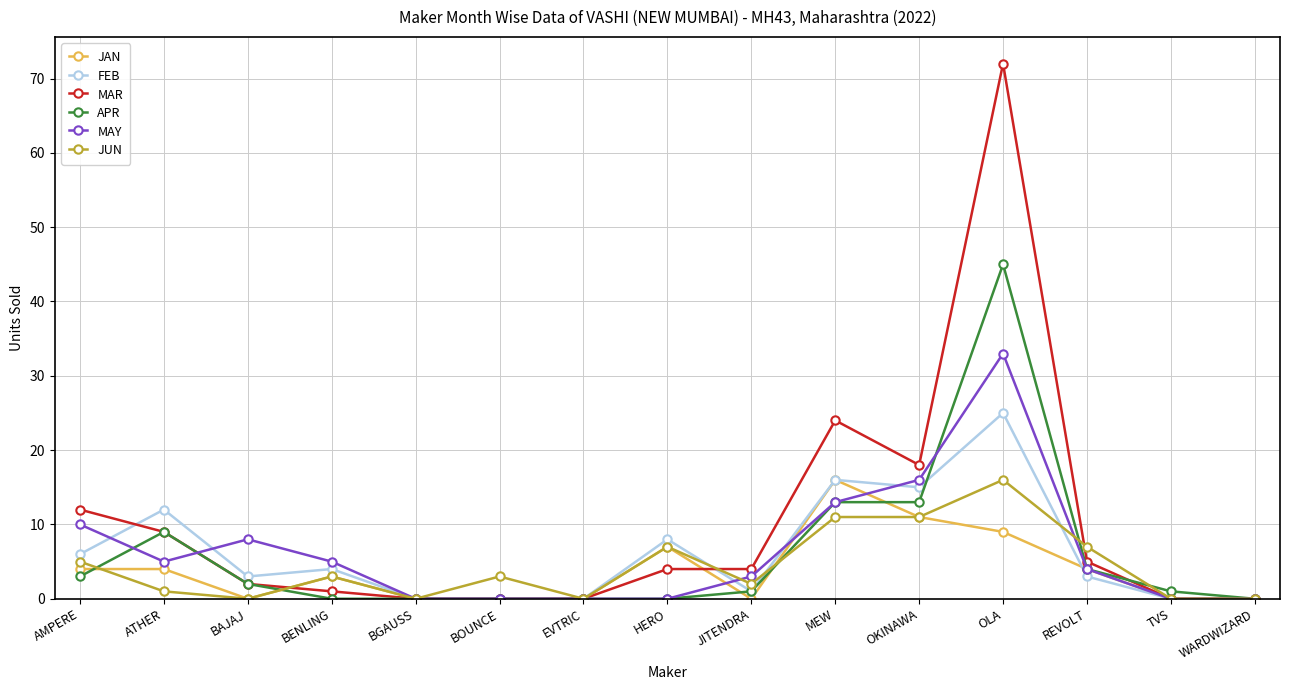

Where does the JUN series first go above 3?

AMPERE